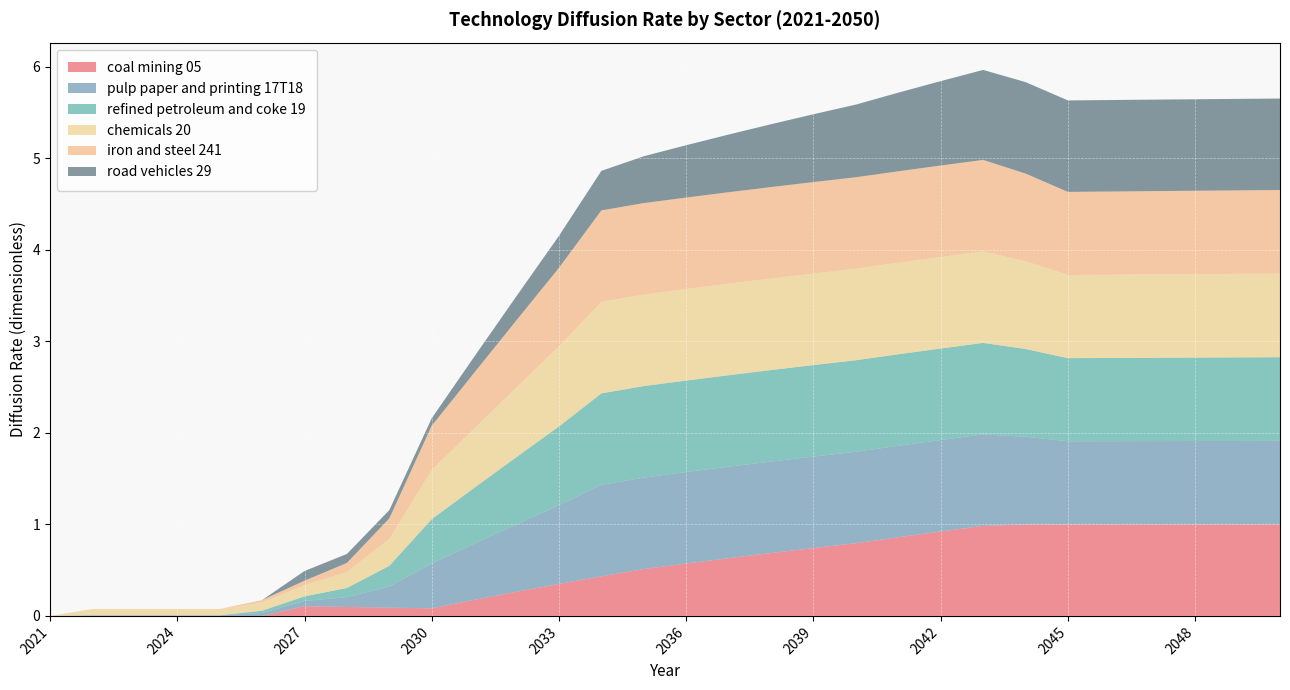

Reading right to left, transcribe all the data shown in this chart.

coal mining 05: 1.0	1.0	1.0	1.0	1.0	1.0	1.0	1.0	0.9	0.9	0.8	0.7	0.7	0.6	0.6	0.5	0.4	0.3	0.3	0.2	0.1	0.1	0.1	0.1	0.0	0.0	0.0	0.0	0.0	0.0
pulp paper and printing 17T18: 0.9	0.9	0.9	0.9	0.9	0.9	1.0	1.0	1.0	1.0	1.0	1.0	1.0	1.0	1.0	1.0	1.0	0.9	0.7	0.6	0.5	0.2	0.1	0.1	0.0	0.0	0.0	0.0	0.0	0.0
refined petroleum and coke 19: 0.9	0.9	0.9	0.9	0.9	0.9	1.0	1.0	1.0	1.0	1.0	1.0	1.0	1.0	1.0	1.0	1.0	0.9	0.7	0.6	0.5	0.2	0.1	0.1	0.0	0.0	0.0	0.0	0.0	0.0
chemicals 20: 0.9	0.9	0.9	0.9	0.9	0.9	1.0	1.0	1.0	1.0	1.0	1.0	1.0	1.0	1.0	1.0	1.0	0.9	0.8	0.6	0.5	0.3	0.2	0.1	0.1	0.1	0.1	0.1	0.1	0.0
iron and steel 241: 0.9	0.9	0.9	0.9	0.9	0.9	1.0	1.0	1.0	1.0	1.0	1.0	1.0	1.0	1.0	1.0	1.0	0.9	0.7	0.6	0.5	0.2	0.1	0.1	0.0	0.0	0.0	0.0	0.0	0.0
road vehicles 29: 1.0	1.0	1.0	1.0	1.0	1.0	1.0	1.0	0.9	0.9	0.8	0.7	0.7	0.6	0.6	0.5	0.4	0.3	0.3	0.2	0.1	0.1	0.1	0.1	0.0	0.0	0.0	0.0	0.0	0.0